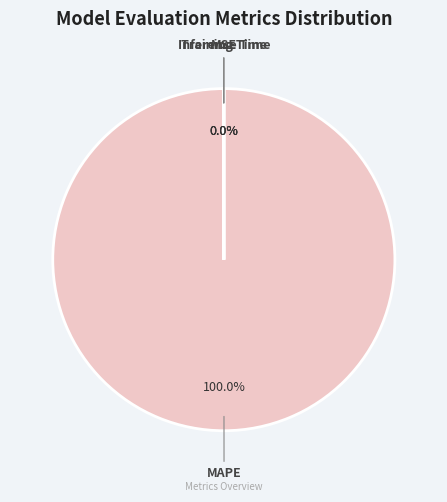

Which slice is the largest?

MAPE